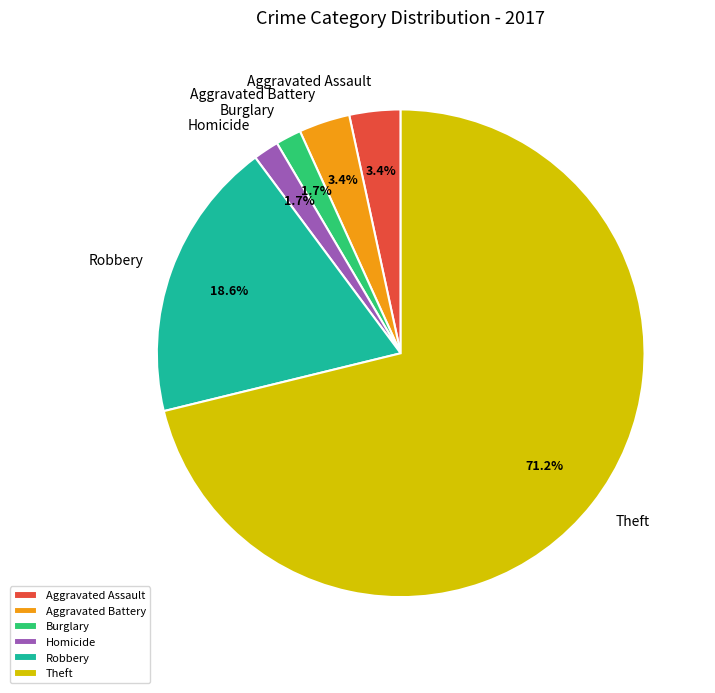

Which category has the biggest portion of the pie?

Theft